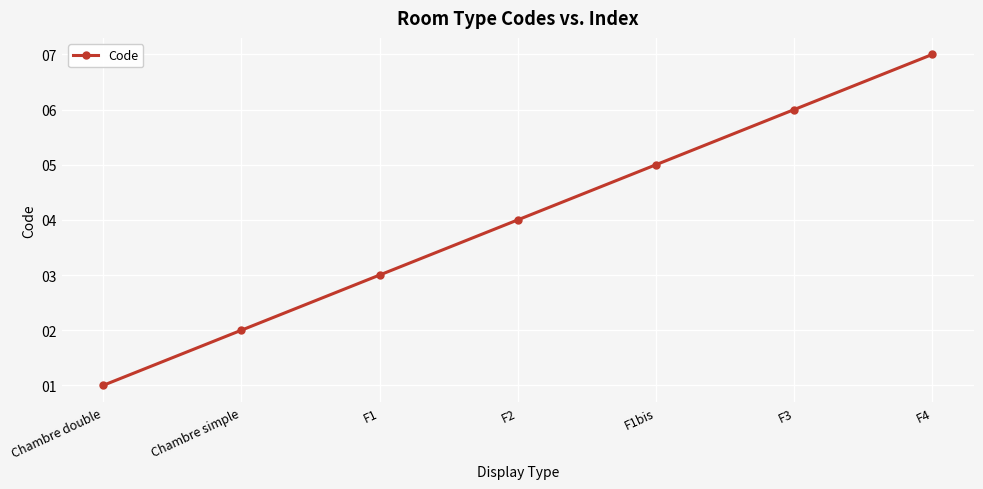

What is the maximum value shown in the chart?

7